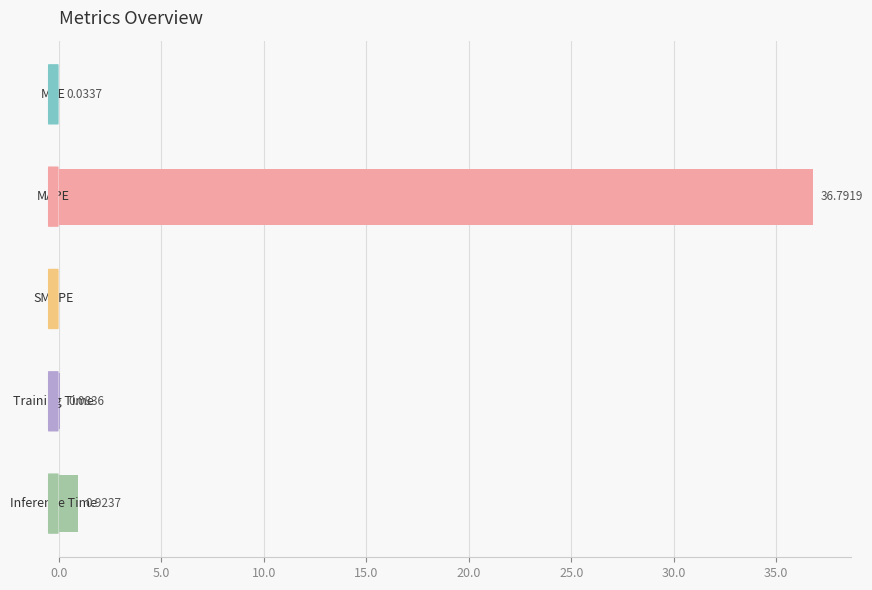

What is the sum of all values?

37.8